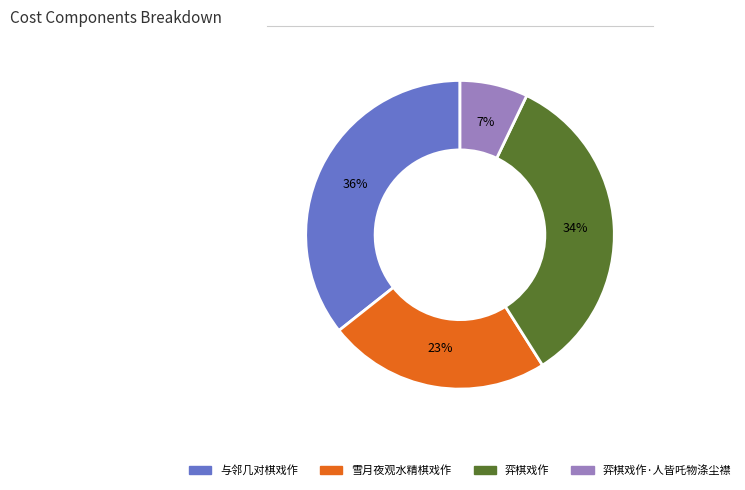

Is there any slice that represents more than half of the pie?

No